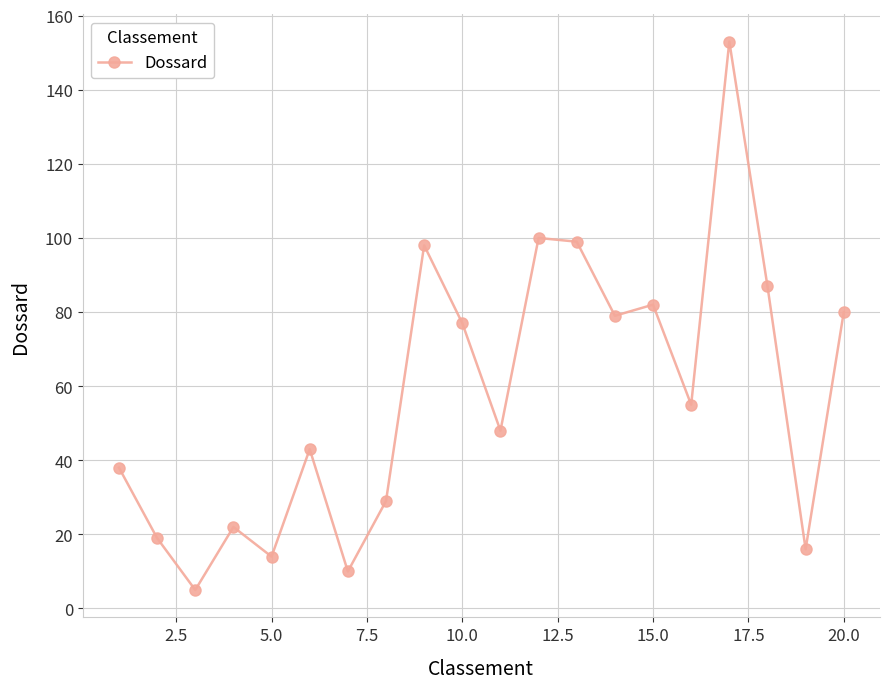

What is the value of the 8th point from the left?

29